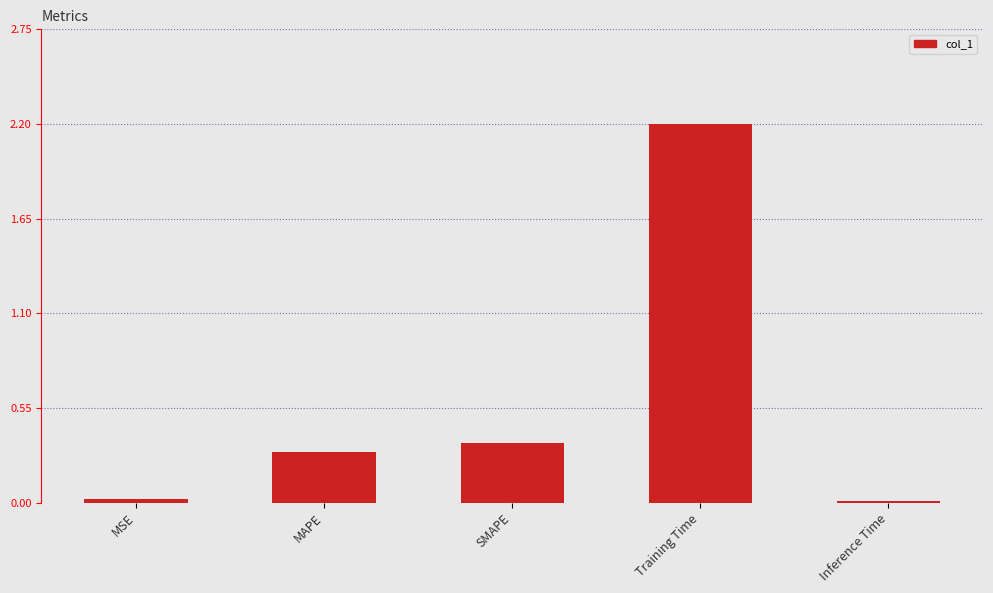

How many bars are there in total?

5